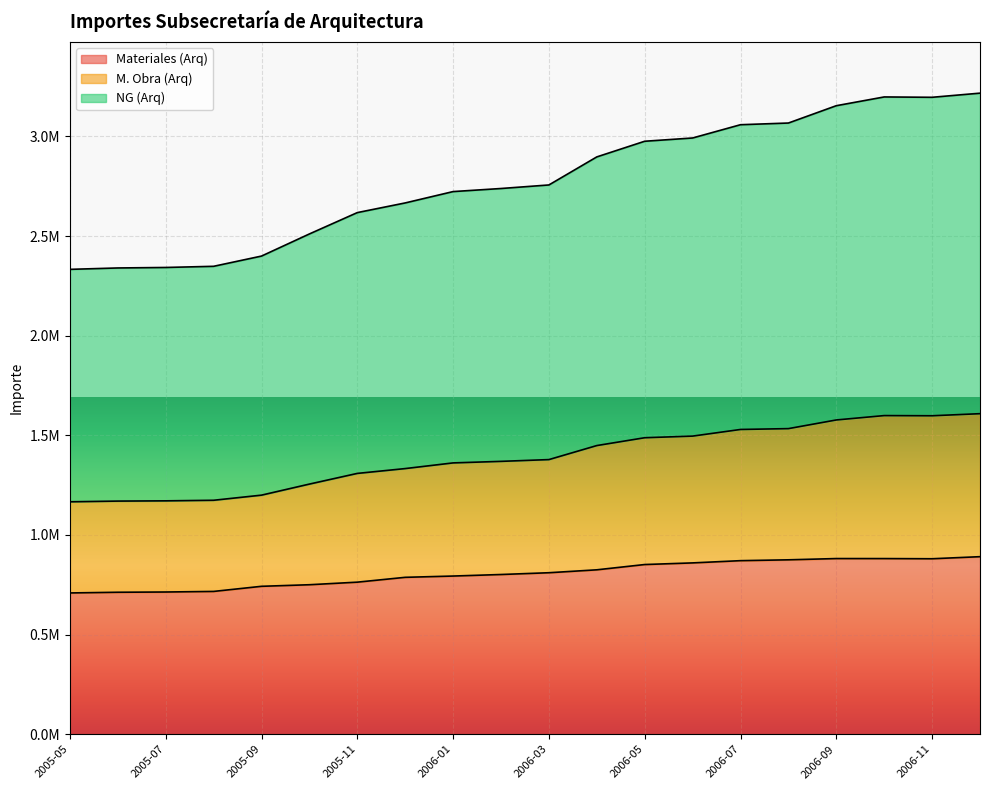

True or false: NG (Arq) and Materiales (Arq) cross at least once.

False